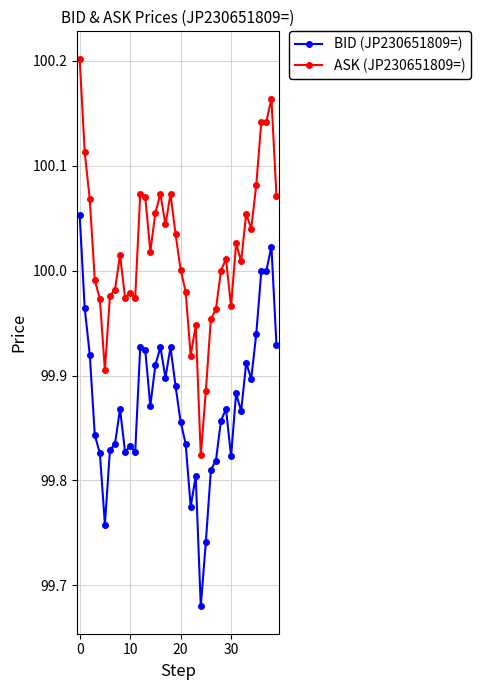

Rank the series by their maximum value, from lowest to highest.

BID (JP230651809=), ASK (JP230651809=)